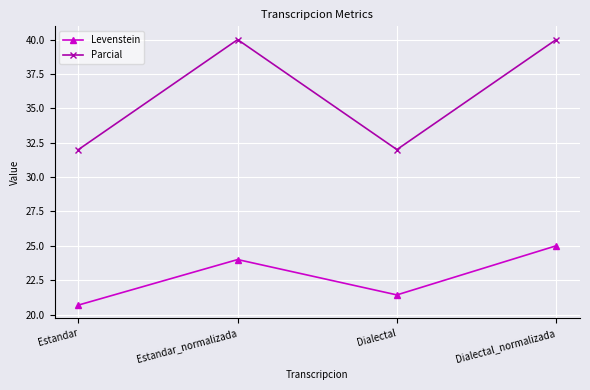

True or false: Parcial and Levenstein cross at least once.

False